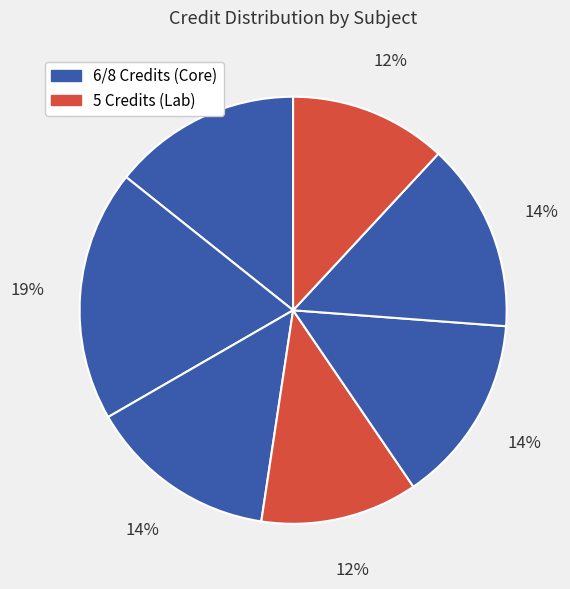

Does any single category account for the majority?

No